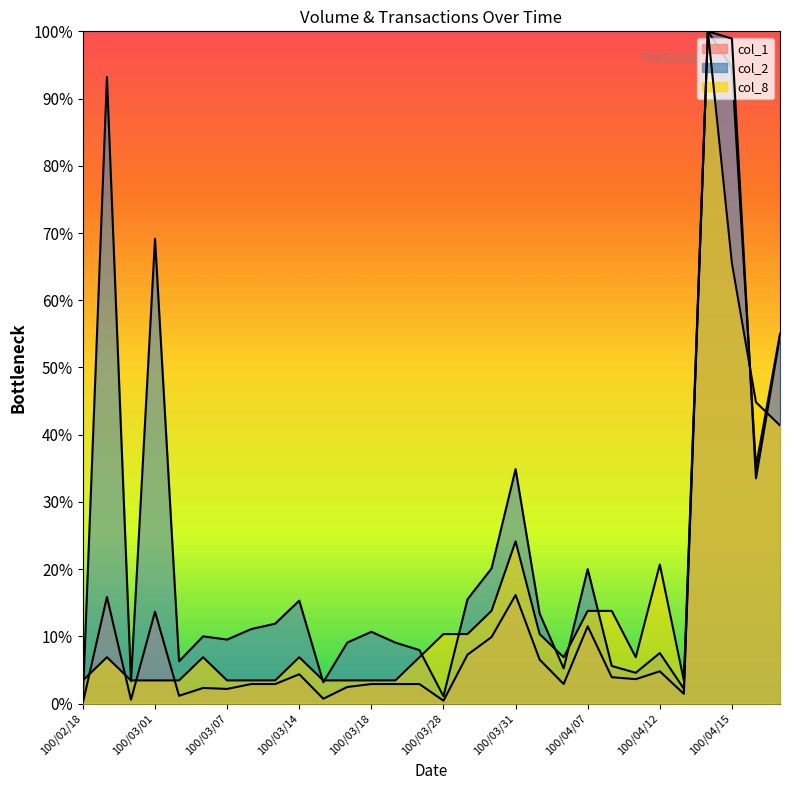

What is the total value across all series at 100/02/22?

116.0